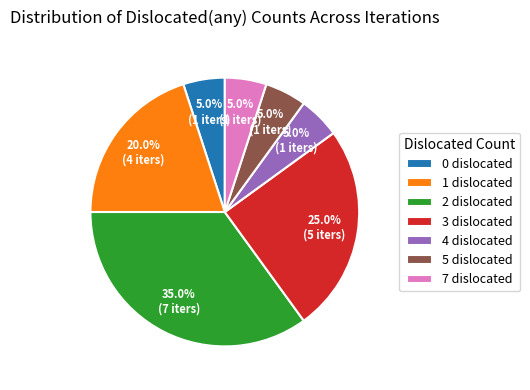

What is the total percentage of 5 and 2?

40.0%